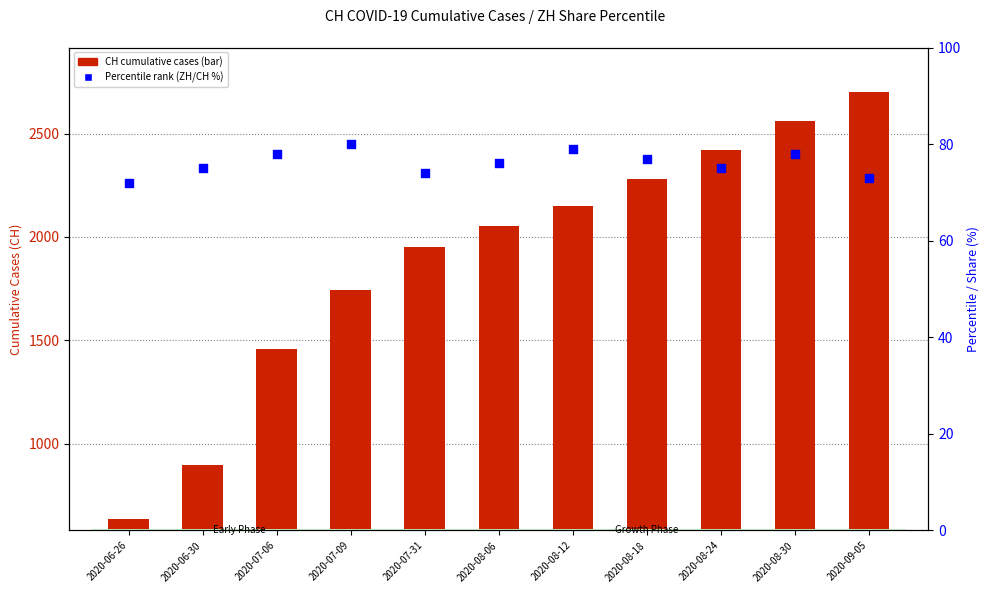

Is the value of Percentile rank (ZH share %) at 2020-08-12 greater than the value of CH (total) at 2020-08-18?

No